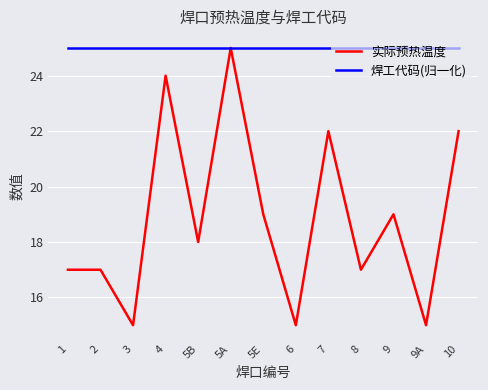

What are all the series names shown in the legend?

实际预热温度, 焊工代码(归一化)